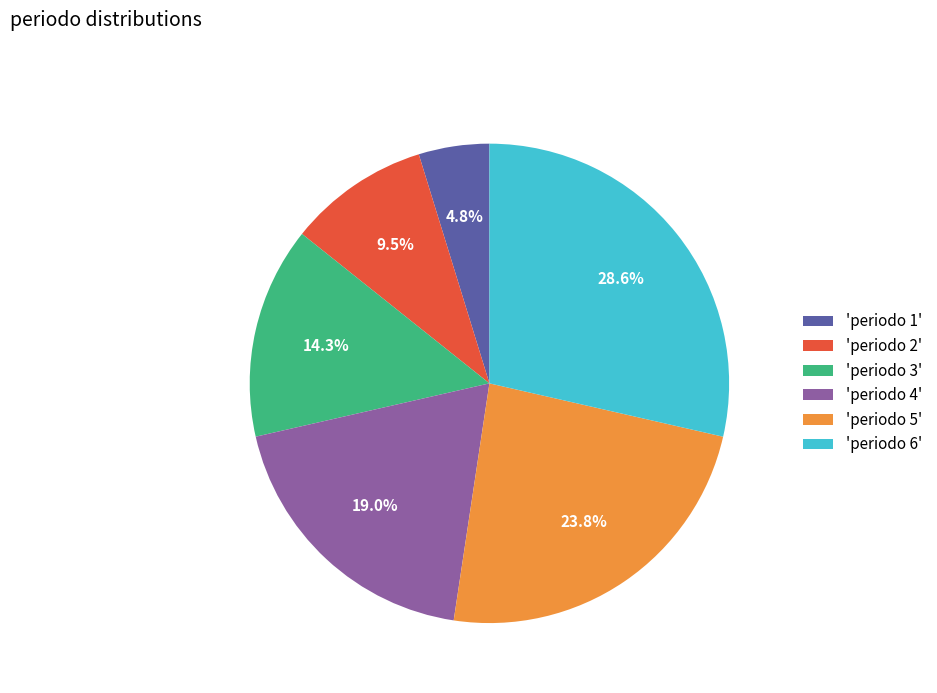

Which has a higher value, 'periodo 4' or 'periodo 6'?

'periodo 6'